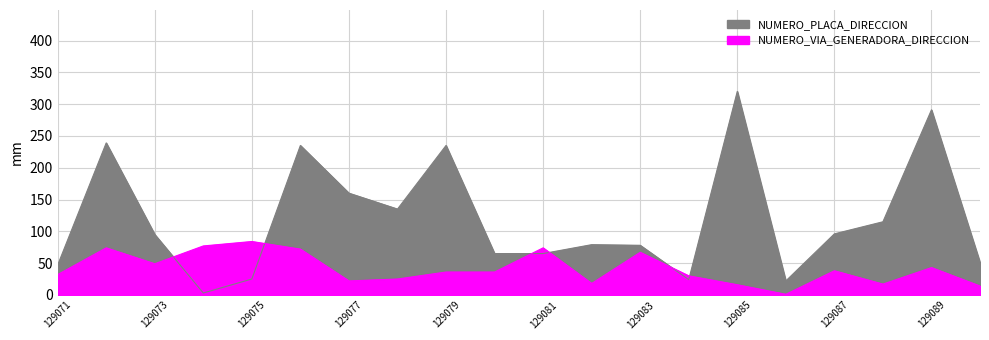

What is the highest value of the NUMERO_VIA_GENERADORA_DIRECCION series?

84